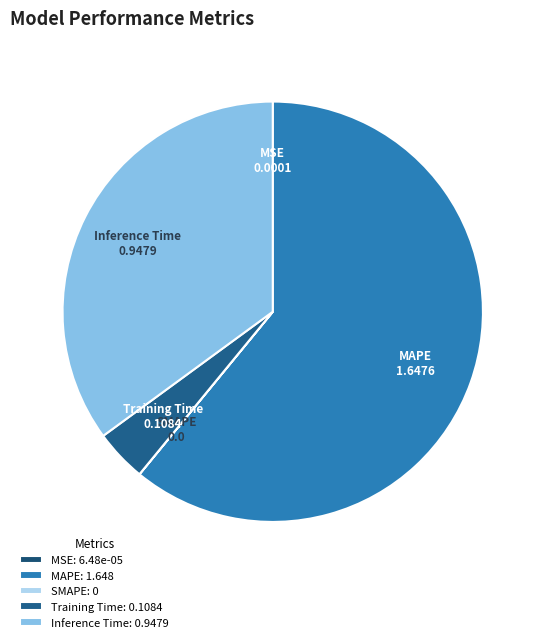

Is there any slice that represents more than half of the pie?

Yes